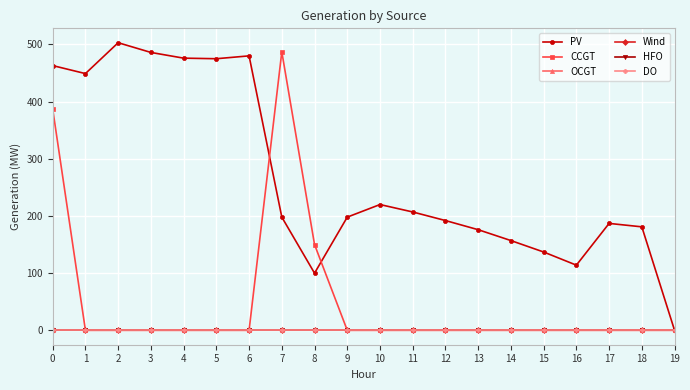

Which series changed the most between 10 and 19?

PV